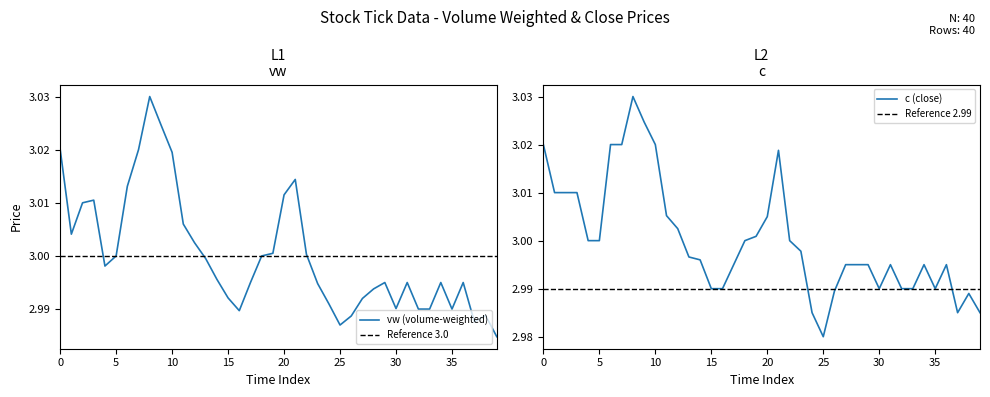

Which category has the lowest value in the c (close) series?

25